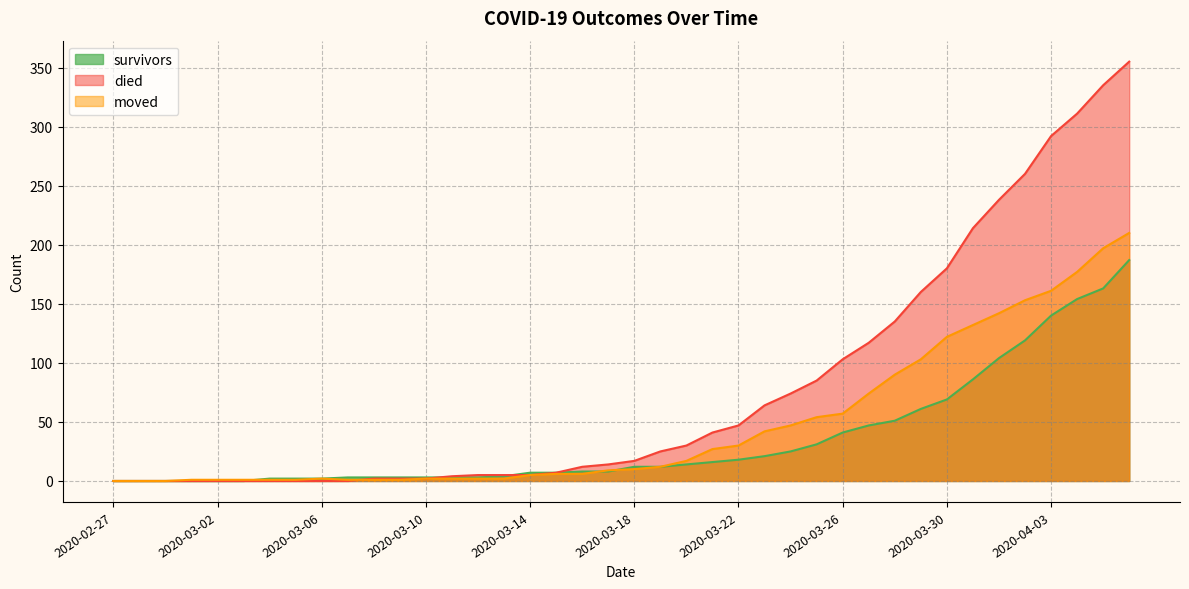

Count the number of data series in this chart.

3